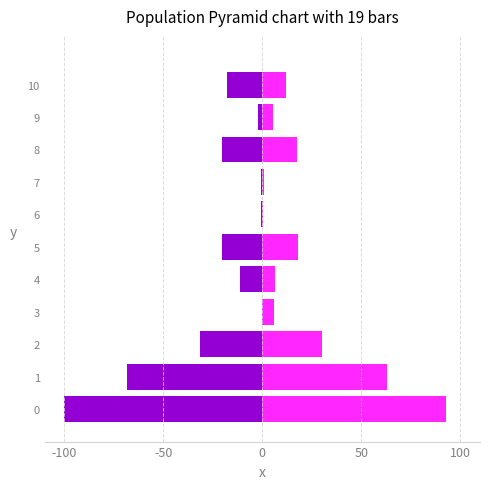

What is the maximum value for 2019?

93.0